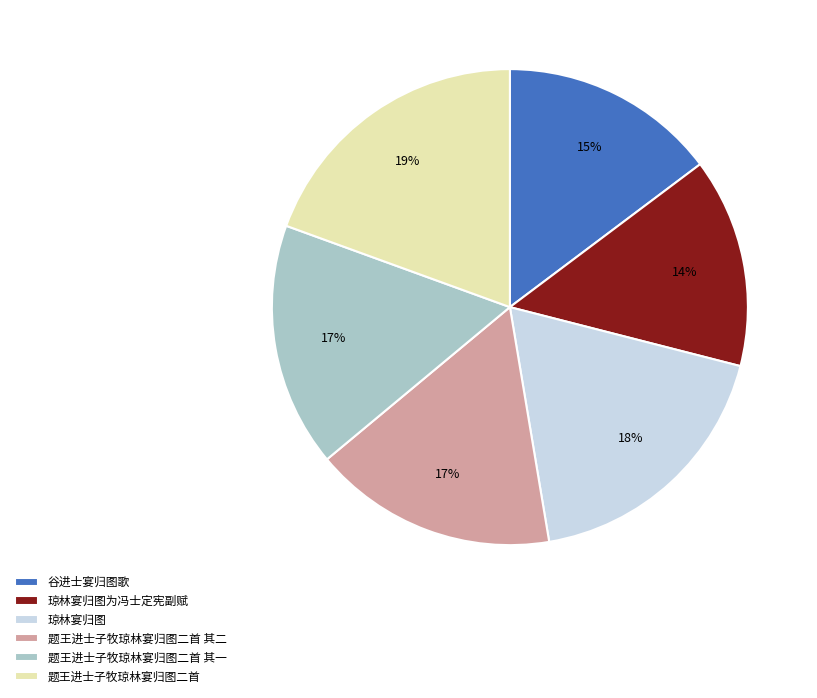

To the nearest percent, what is the difference between the largest and smallest slice percentages?

5%